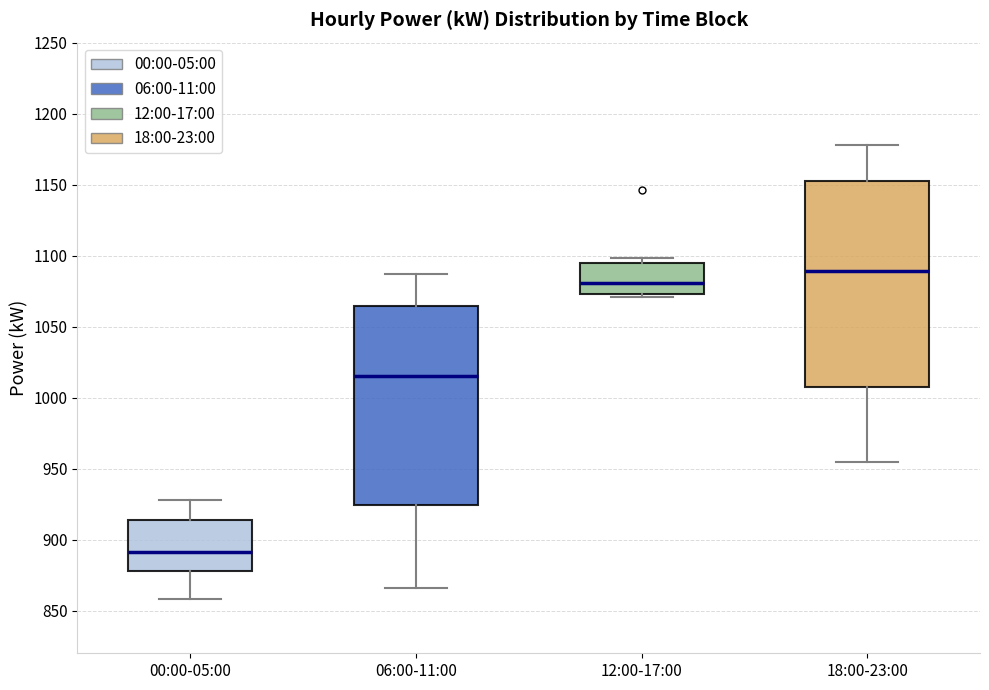

Reading left to right, transcribe this box plot: for each box, give where its median line is, the range the box spans, and where its two whiskers end, as read against the y-axis. The values are not printed on the chart, so give them approximately, as read against the axis.

00:00-05:00: median 890, box 880 to 915, whiskers 860 to 930
06:00-11:00: median 1015, box 925 to 1065, whiskers 865 to 1085
12:00-17:00: median 1080, box 1075 to 1095, whiskers 1070 to 1100
18:00-23:00: median 1090, box 1010 to 1150, whiskers 955 to 1180